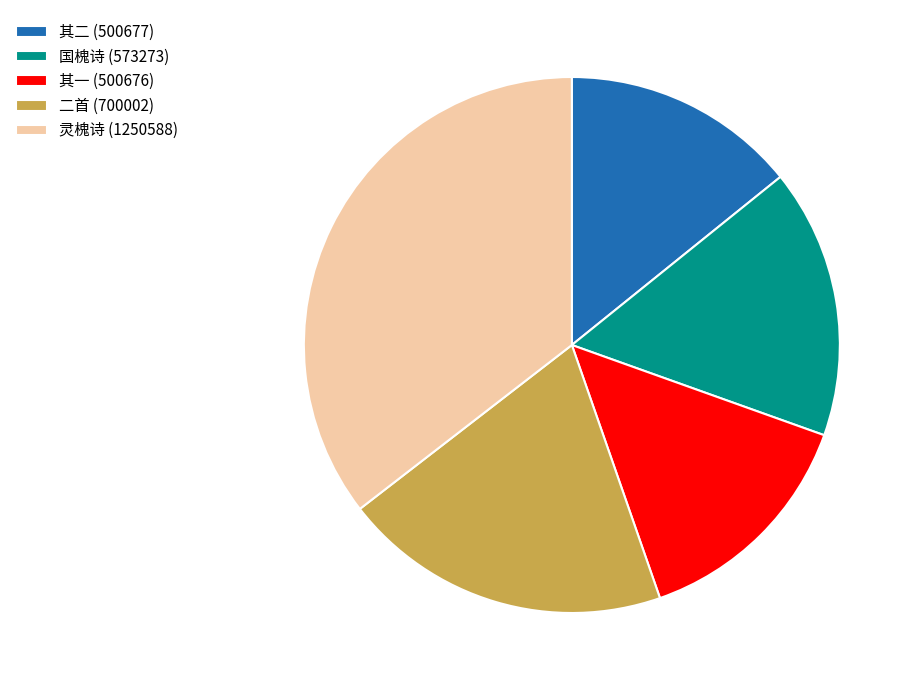

Is there any slice that represents more than half of the pie?

No